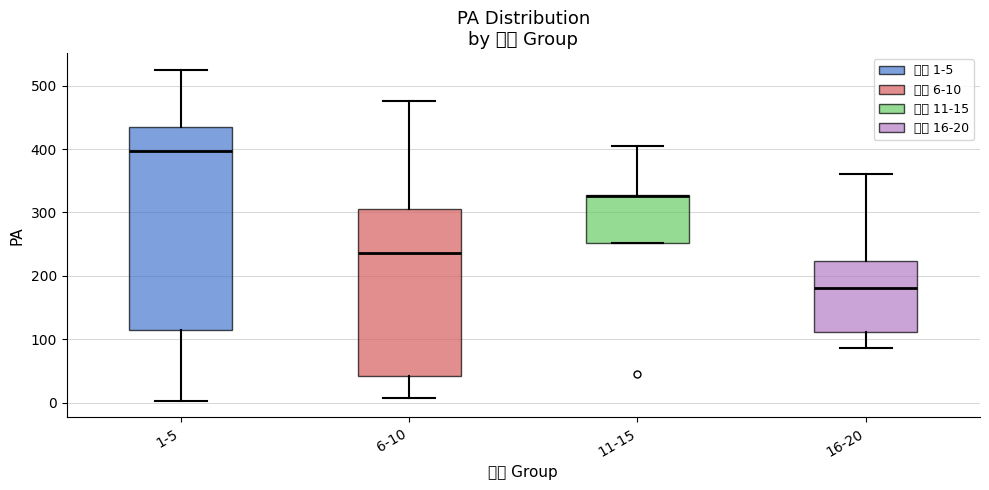

Comparing the boxes themselves (not the whiskers), which one is the tallest?

1-5